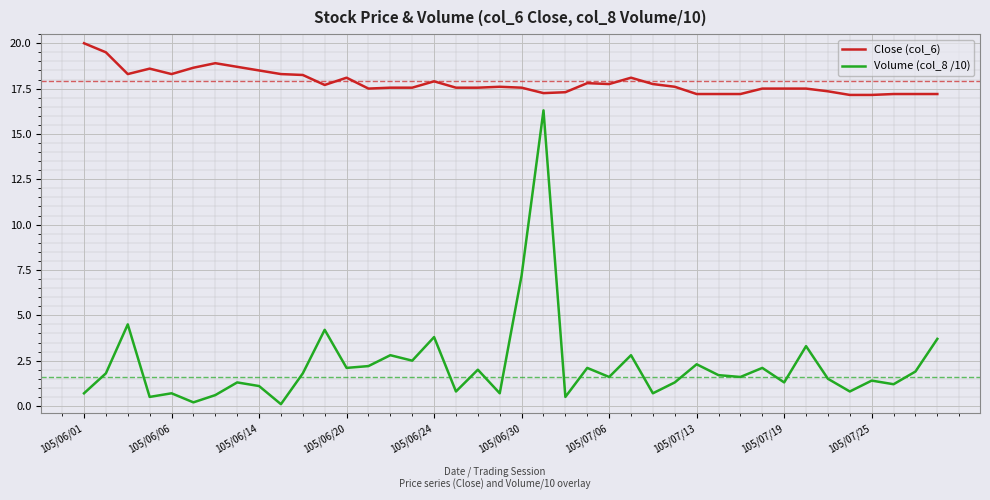

Which series has the widest spread of values?

Volume (col_8 /10)